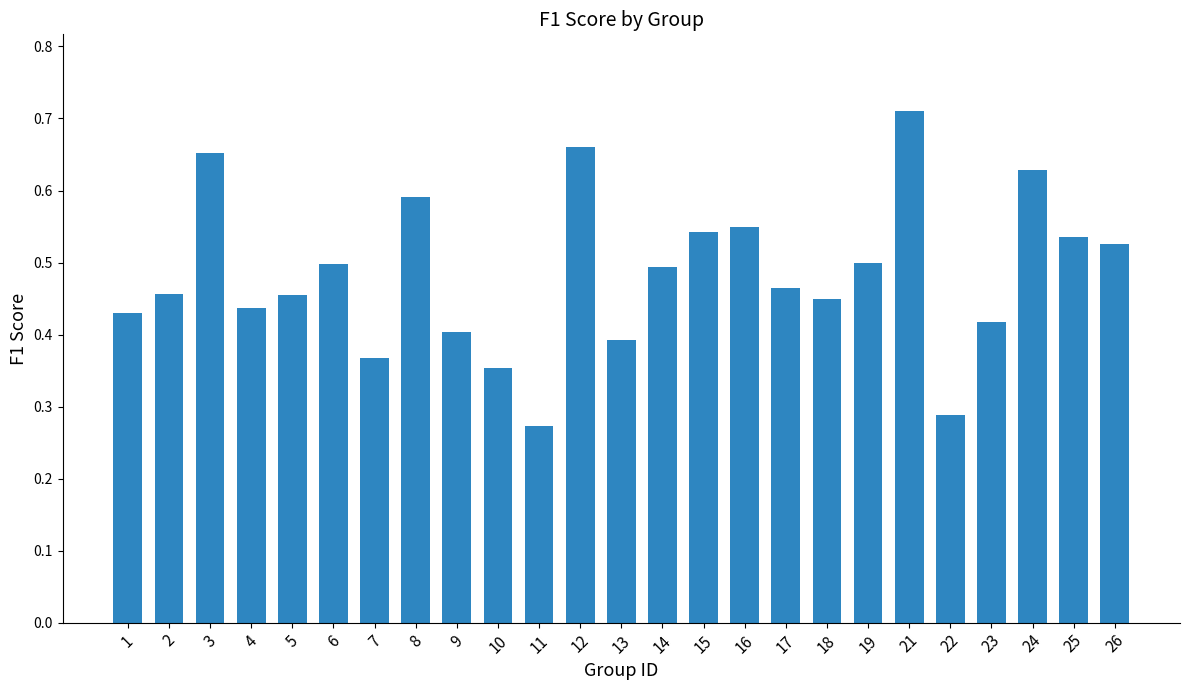

What is the sum of the values at 21 and 25?

1.2